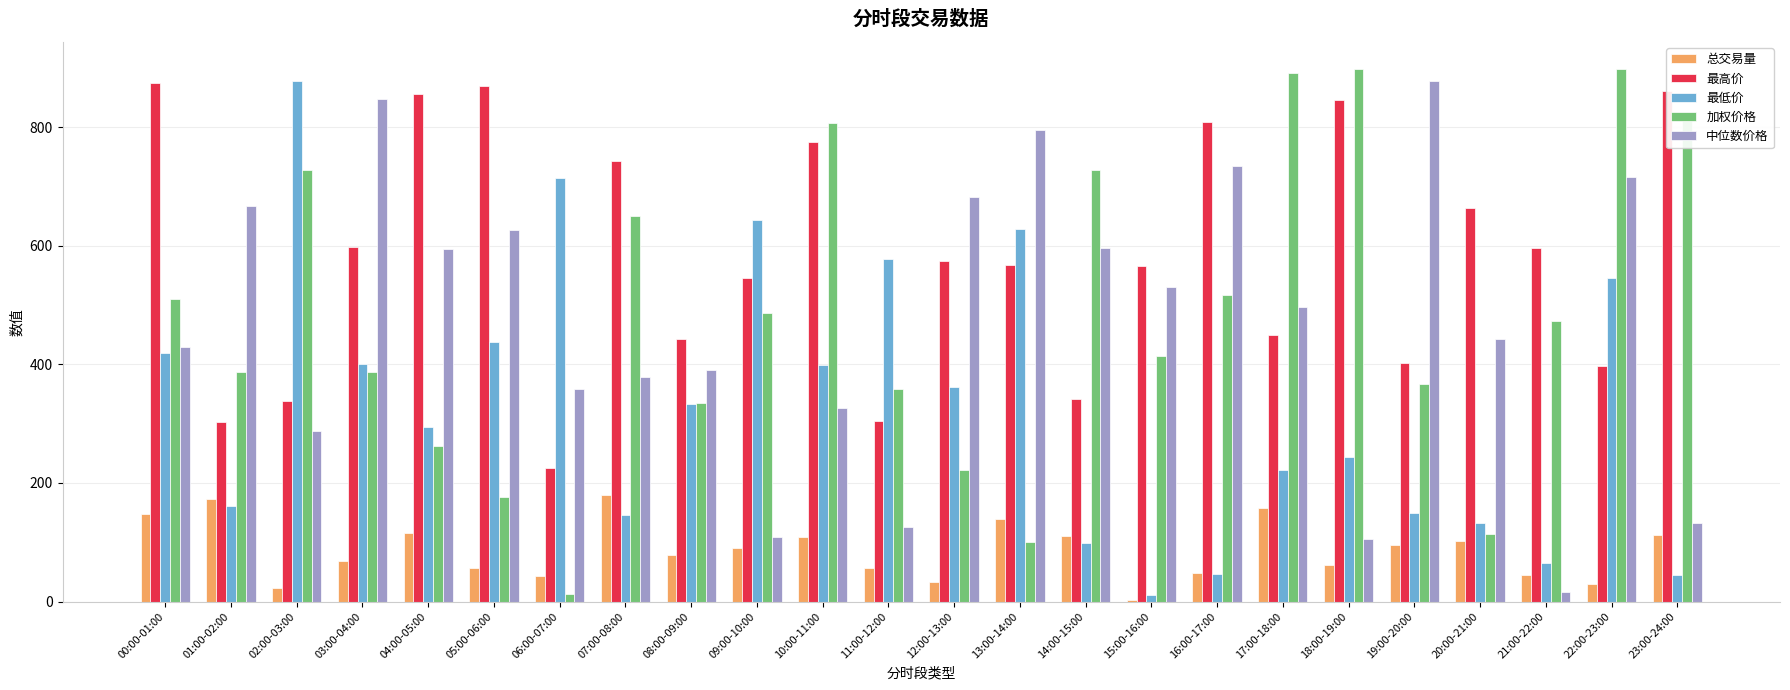

Are the bars grouped side by side (vs. stacked)?

Yes